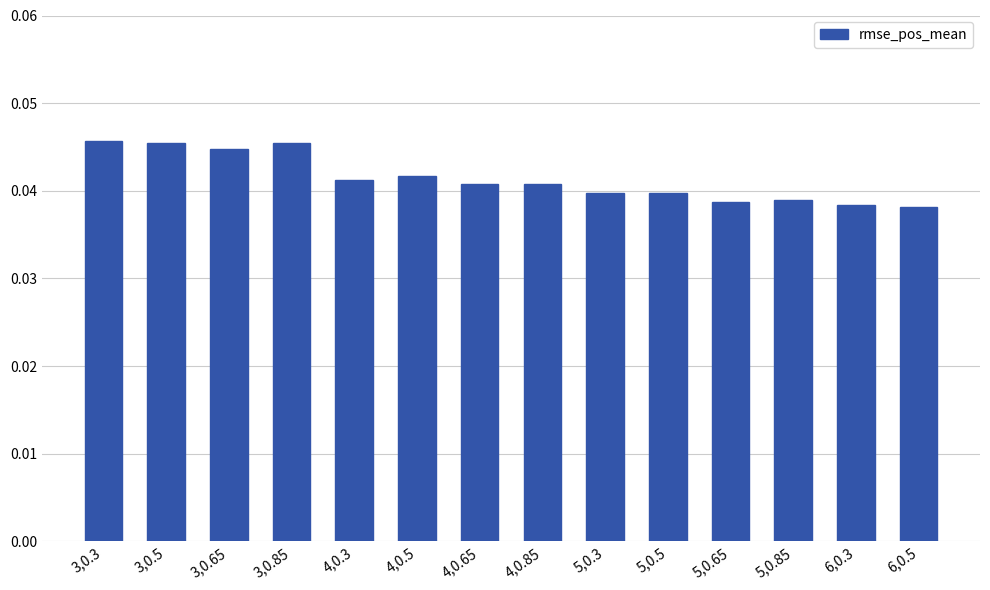

What is the sum of all values?

0.6